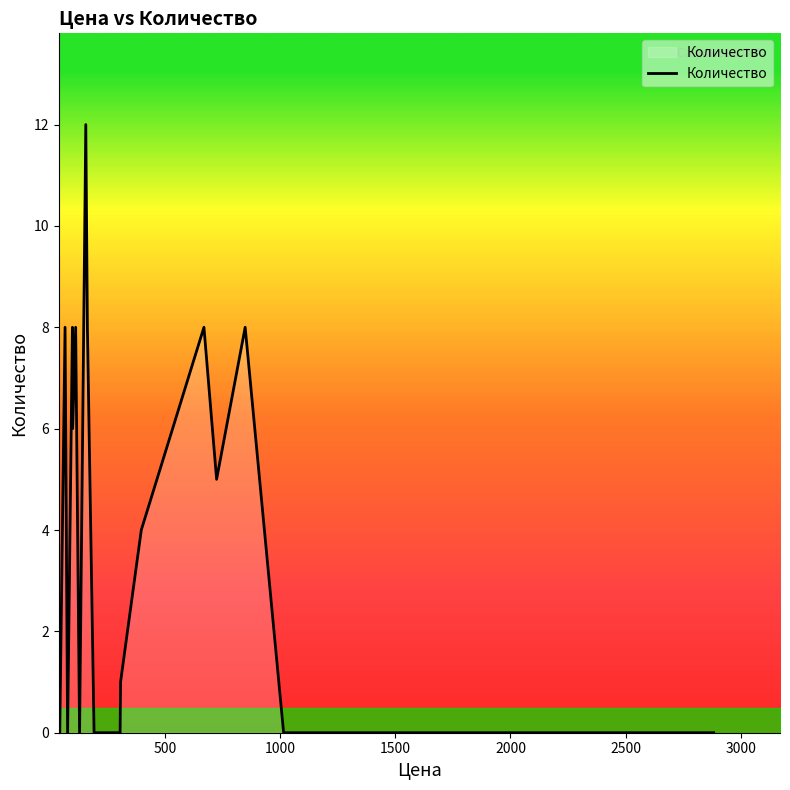

What is the greatest value displayed?

12